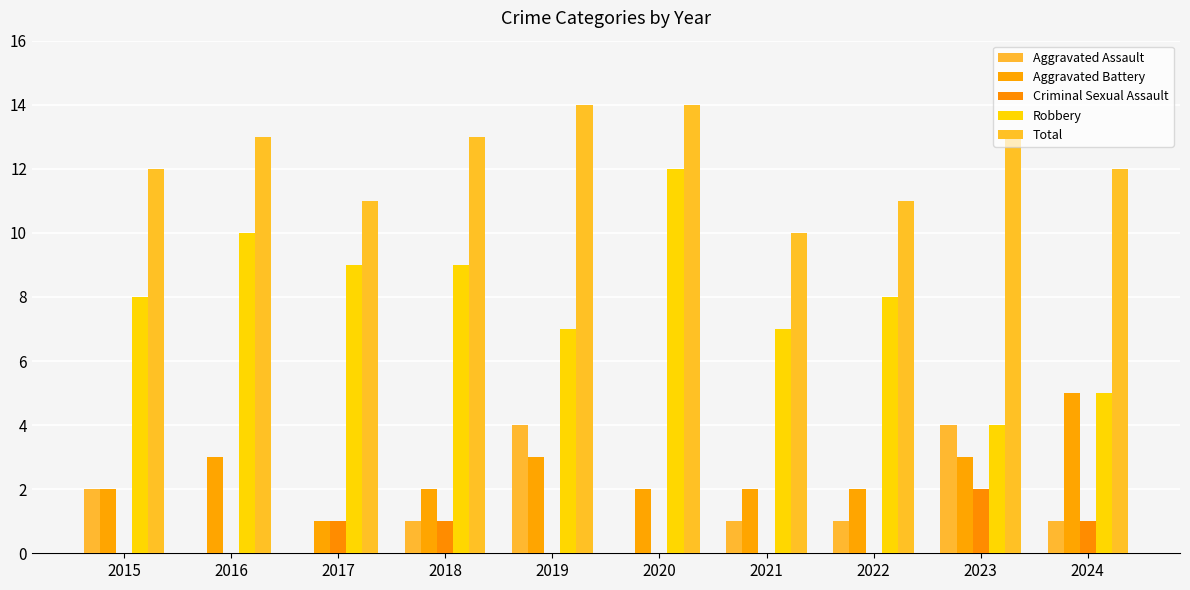

Are the bars horizontal?

No